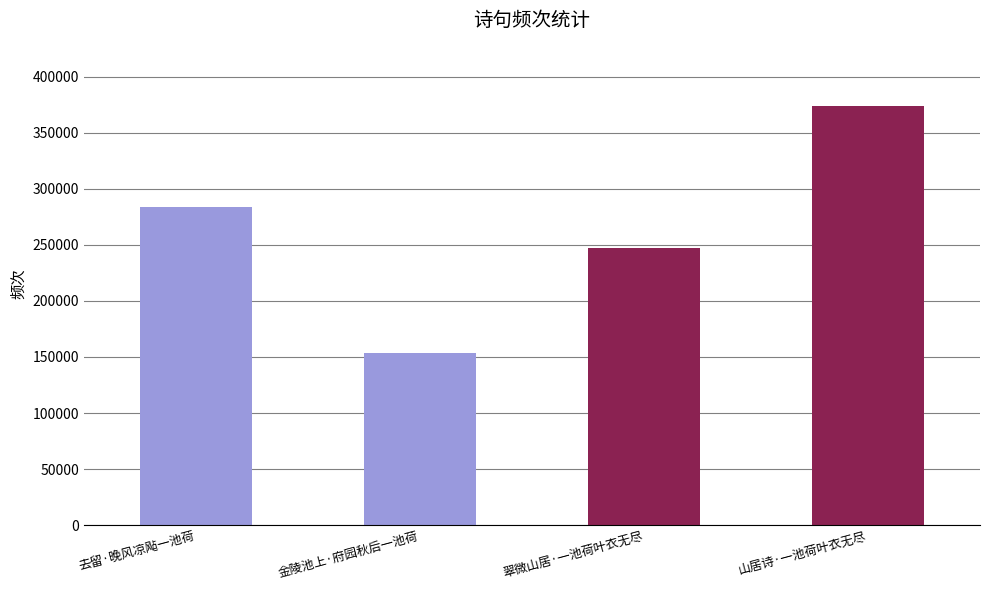

Reading left to right, list all the values displayed in this chart.

去留·晚风凉飐一池荷=284063	金陵池上·府园秋后一池荷=153718	翠微山居·一池荷叶衣无尽=246858	山居诗·一池荷叶衣无尽=374129